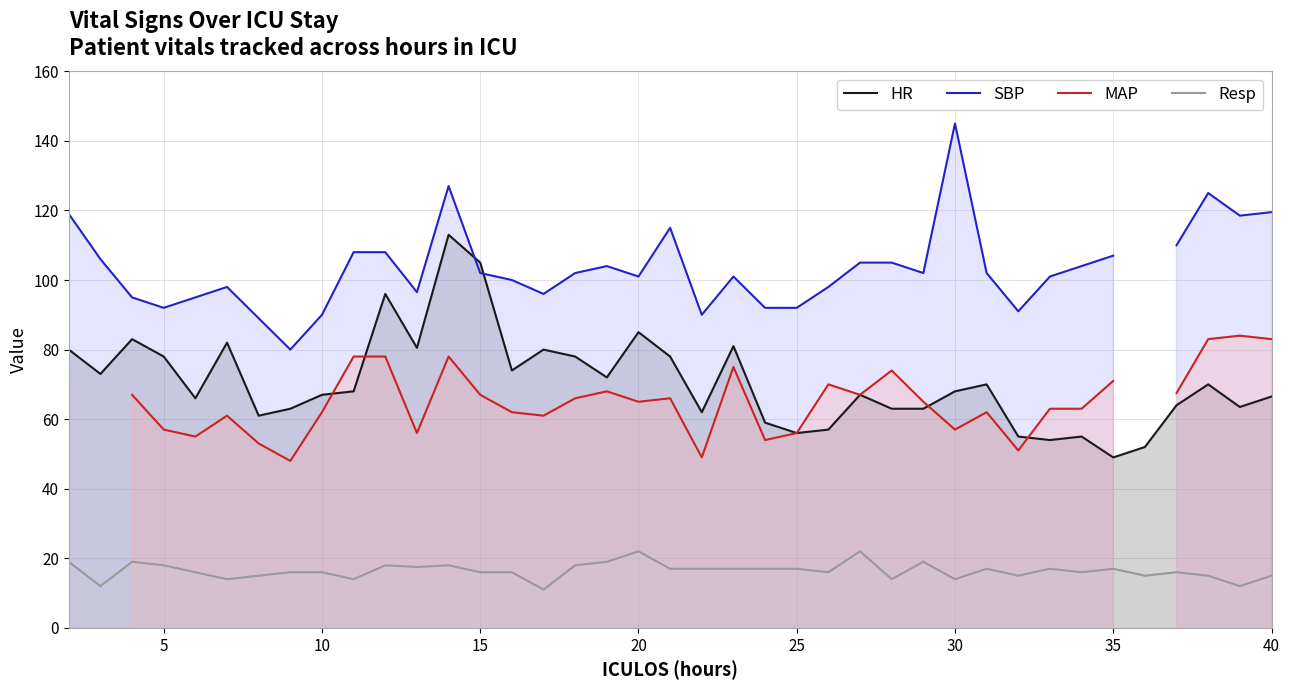

True or false: HR and Resp intersect in this chart.

False